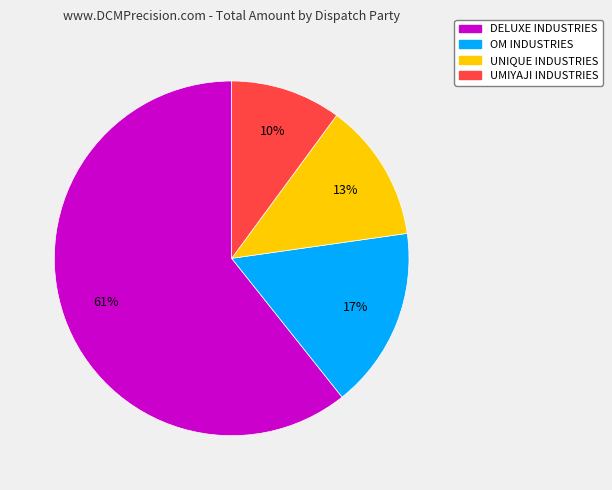

To the nearest percent, what percentage of the pie is UNIQUE INDUSTRIES?

13%